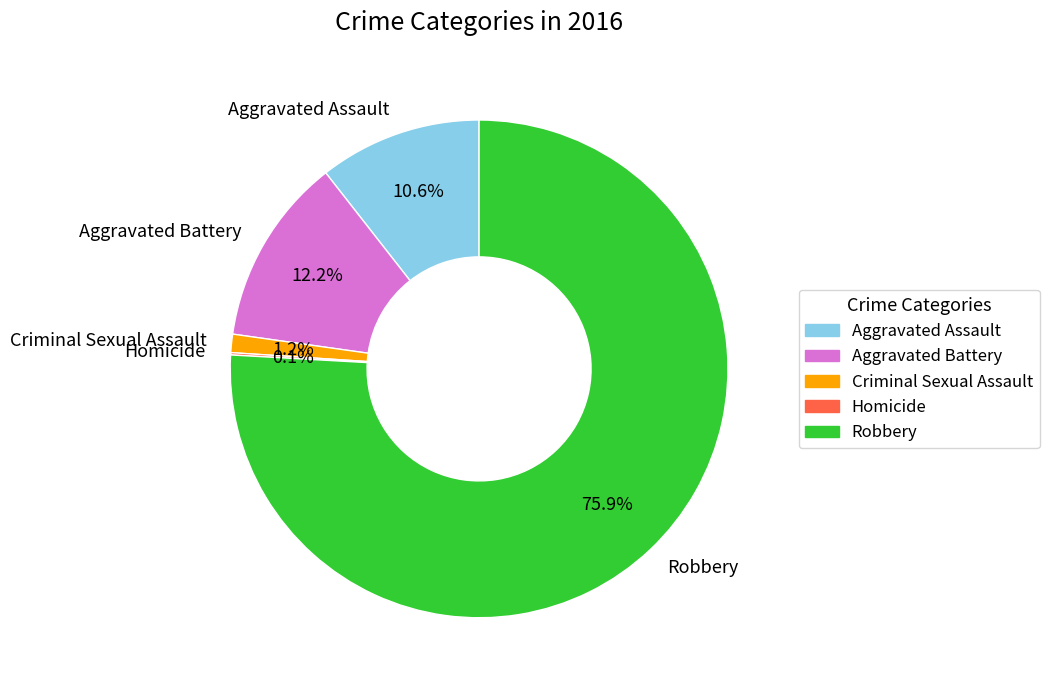

What is the majority slice?

Robbery